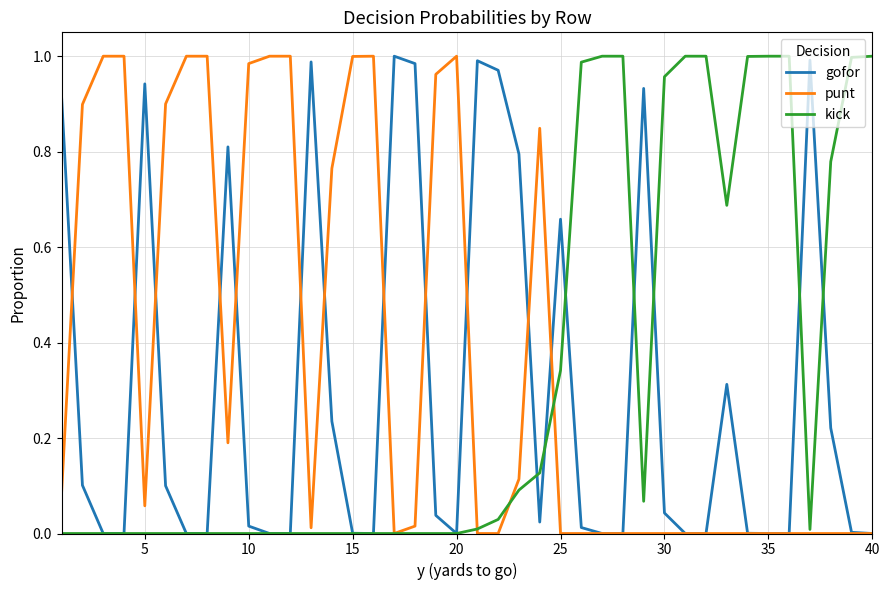

True or false: gofor has more than 0 interior local peaks.

True